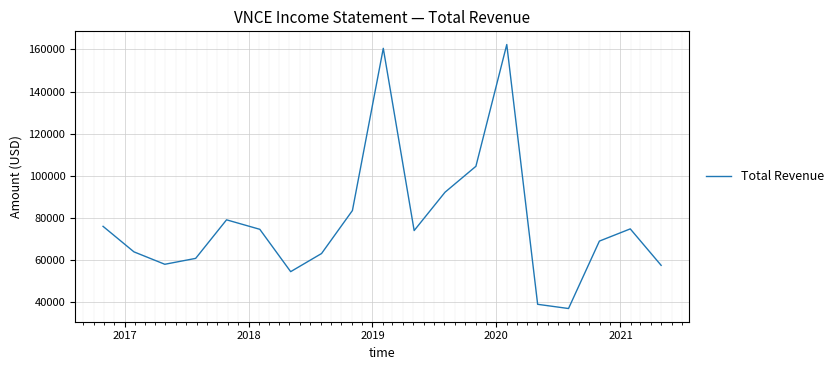

What is the difference between the maximum and minimum values?

125300